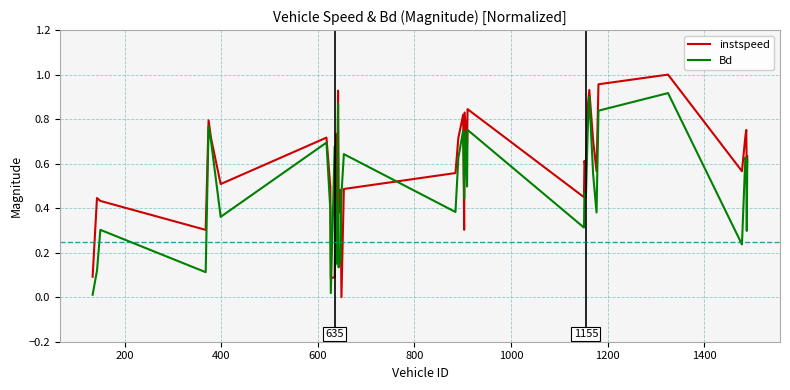

Rank the series by their maximum value, from highest to lowest.

instspeed, Bd